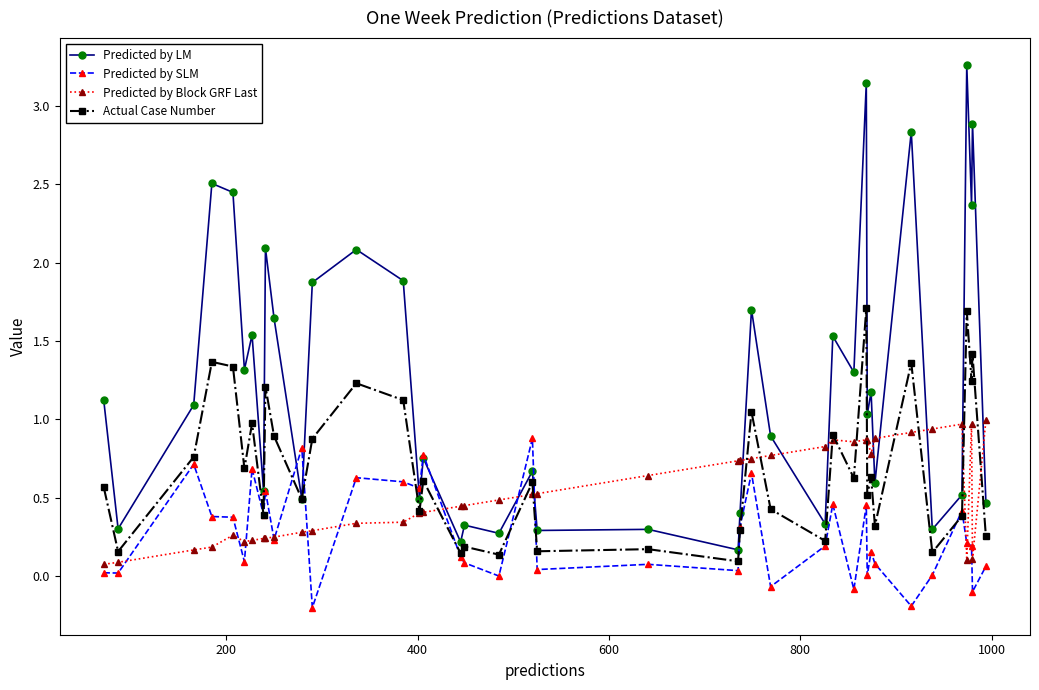

True or false: Predicted by SLM has more than 1 interior local peaks.

True